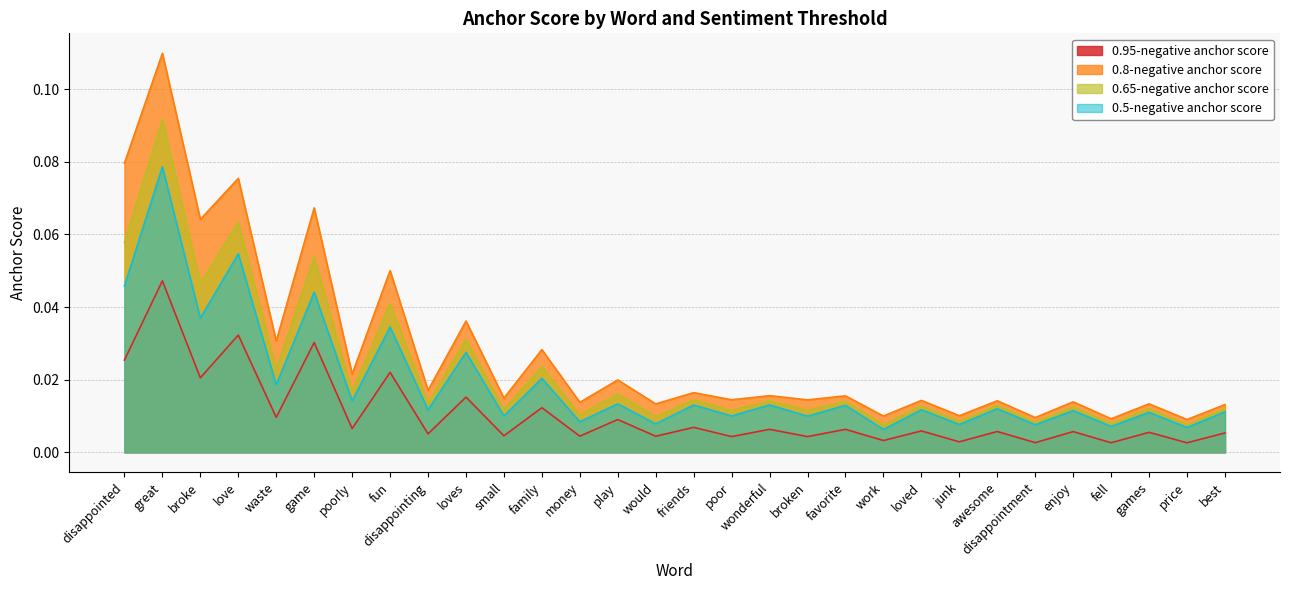

At how many categories does at least one series exceed 0?

30